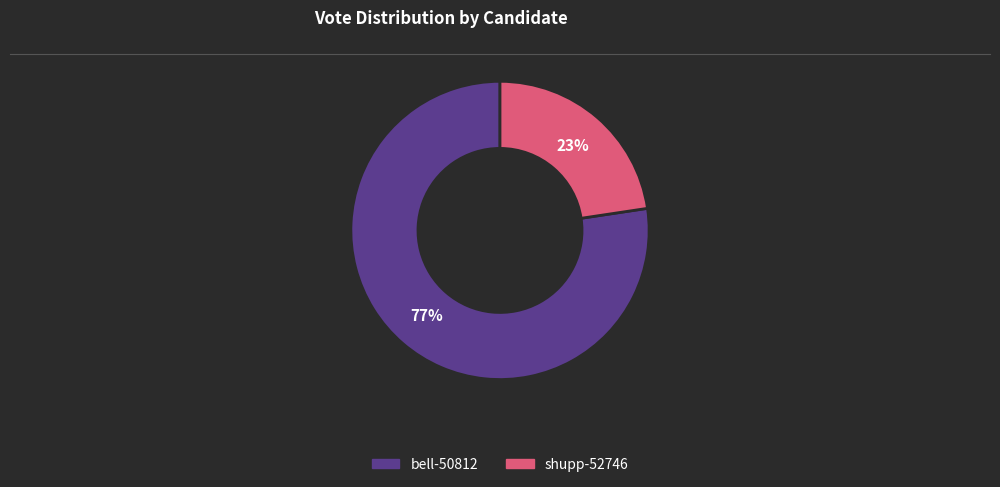

Rank the categories by value from lowest to highest.

shupp-52746, bell-50812